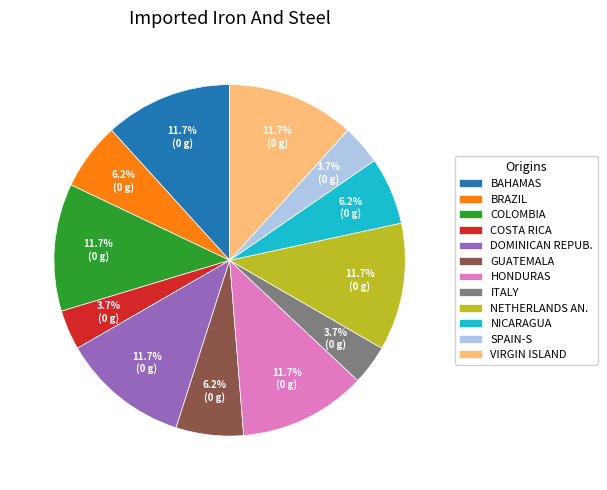

Does any single category account for the majority?

No